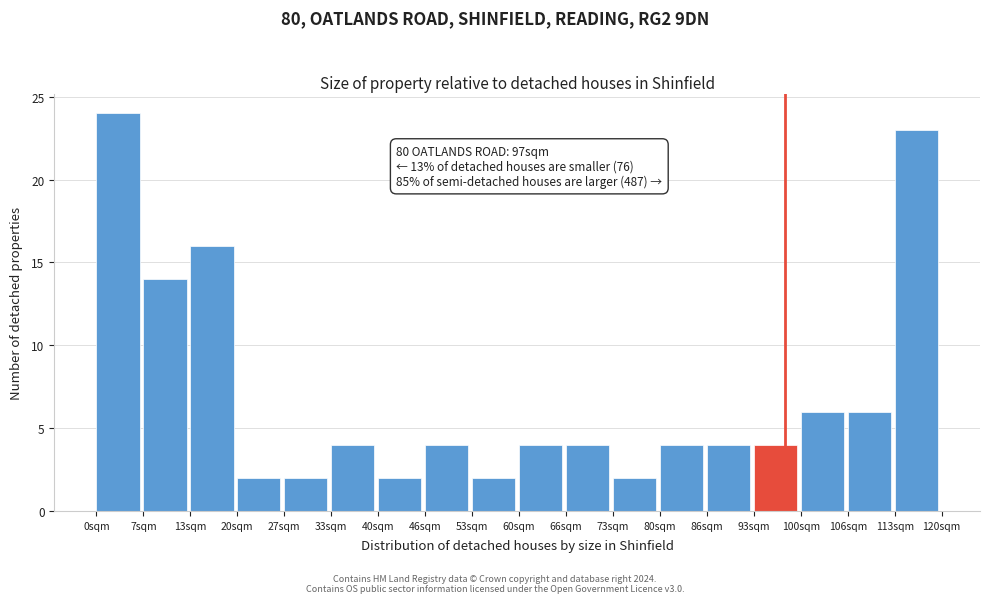

Which range on the x-axis has the tallest bar?

0 to 7